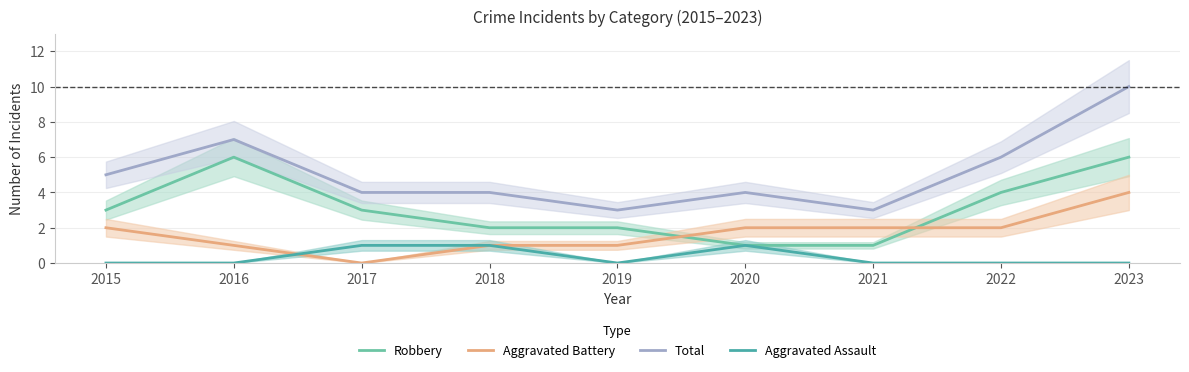

The value of Total at 2022 is 6. True or false?

True